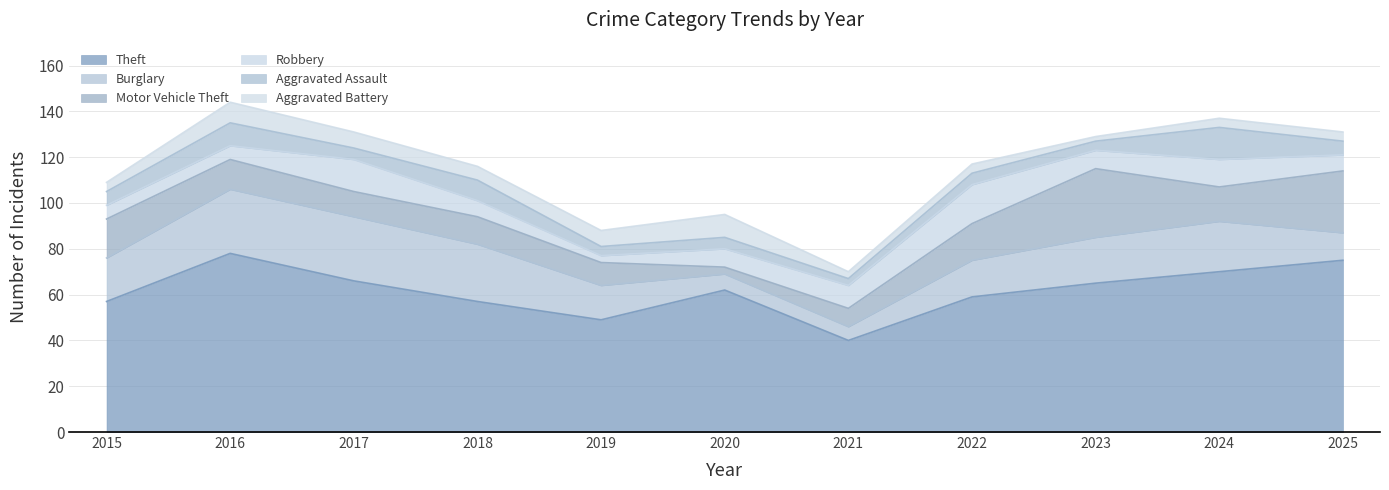

True or false: Motor Vehicle Theft has more than 2 interior local peaks.

False